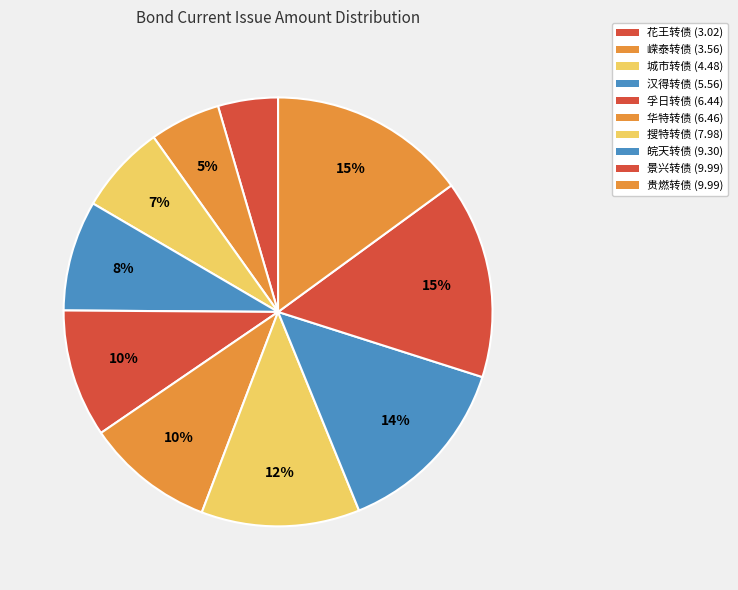

The 汉得转债 slice represents 2% of the pie. True or false?

False